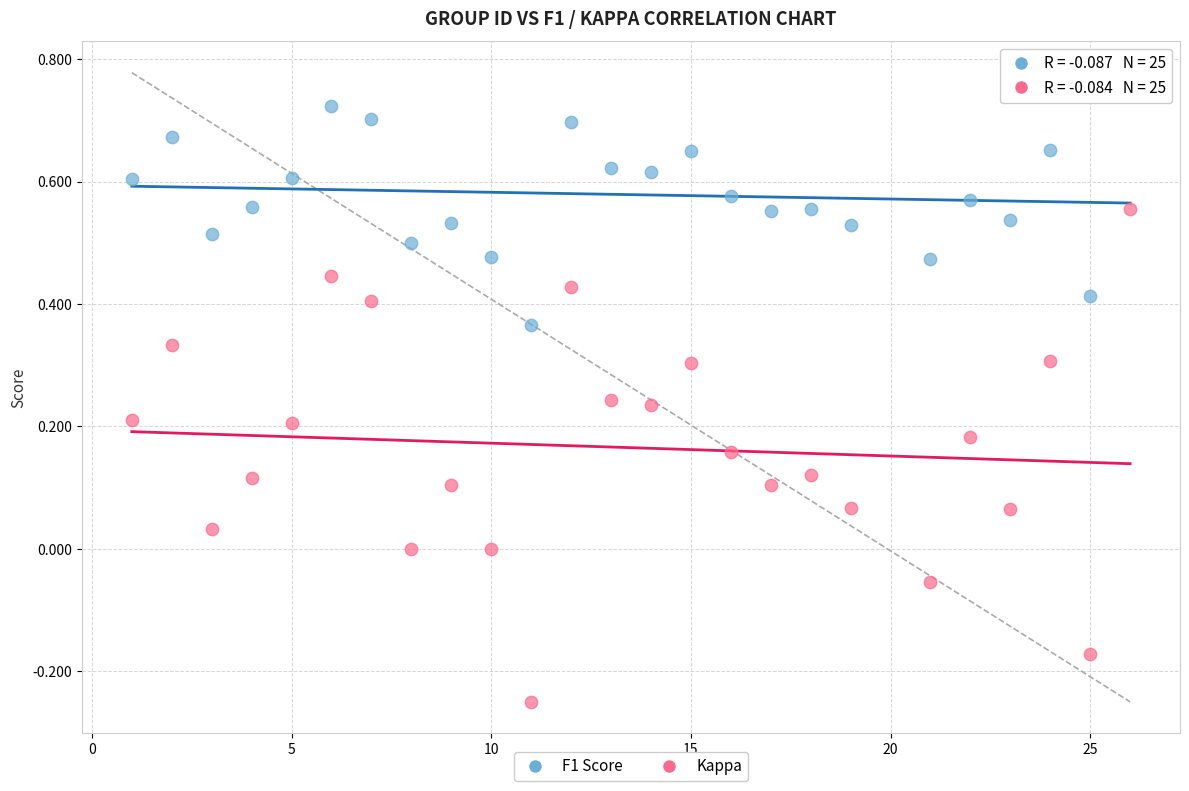

Which series contains the highest Y value?

F1 Score